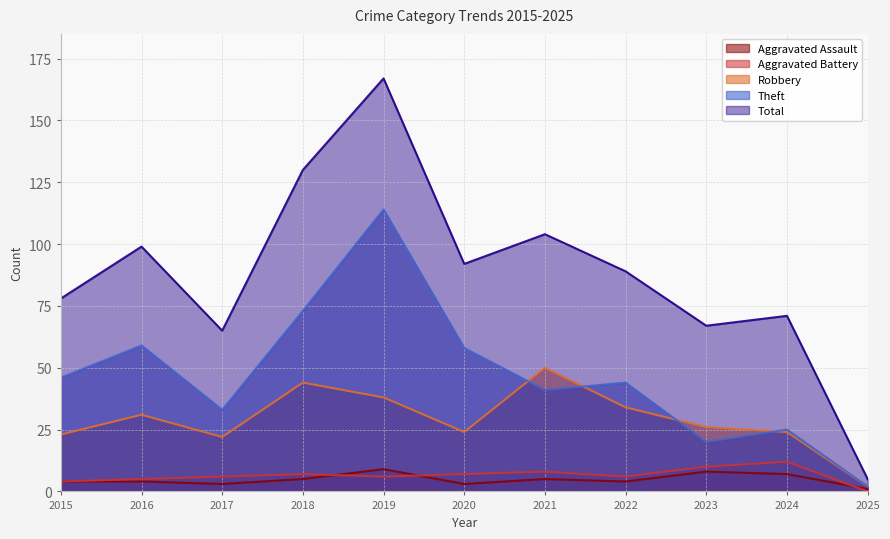

Where is the first local maximum for Theft?

2016